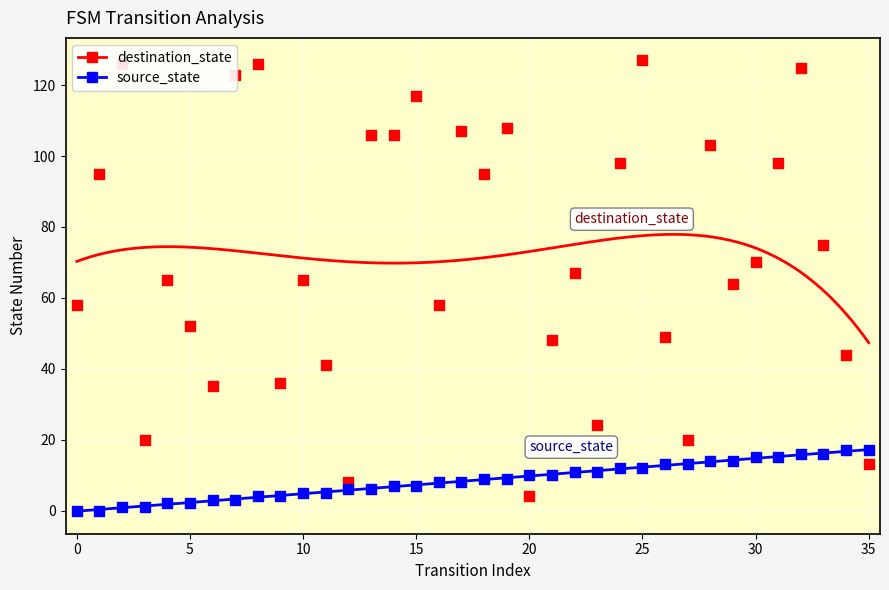

Which series has the largest total across all categories?

destination_state